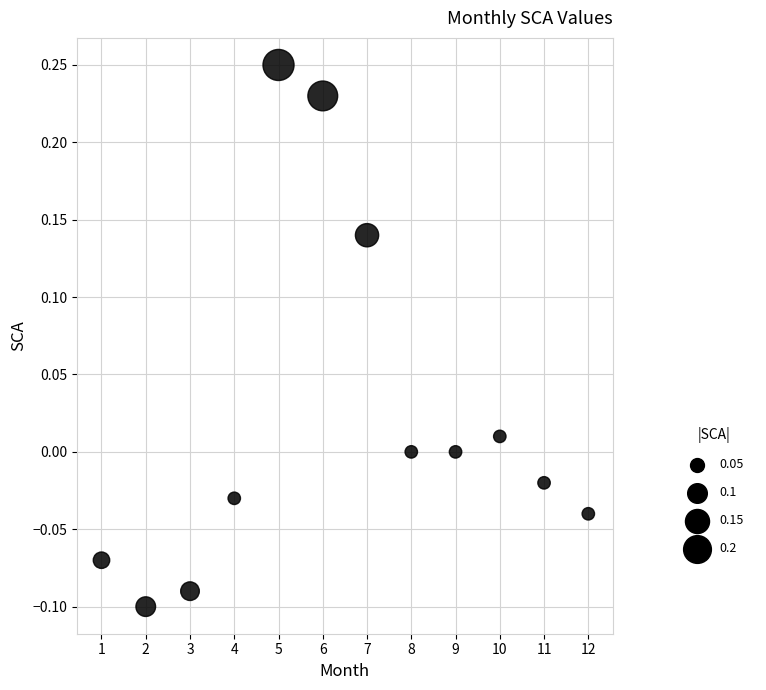

What is the average X value?

6.5